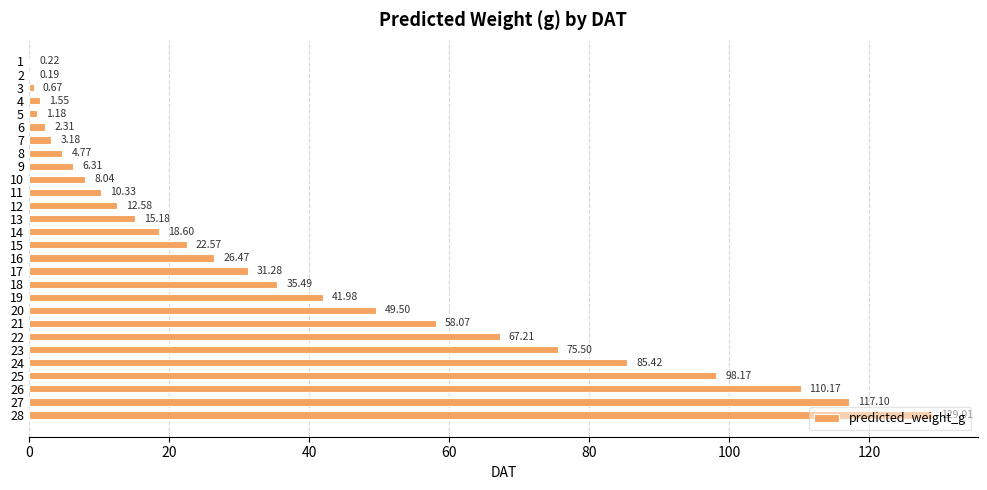

Between 16 and 18, which is larger?

18